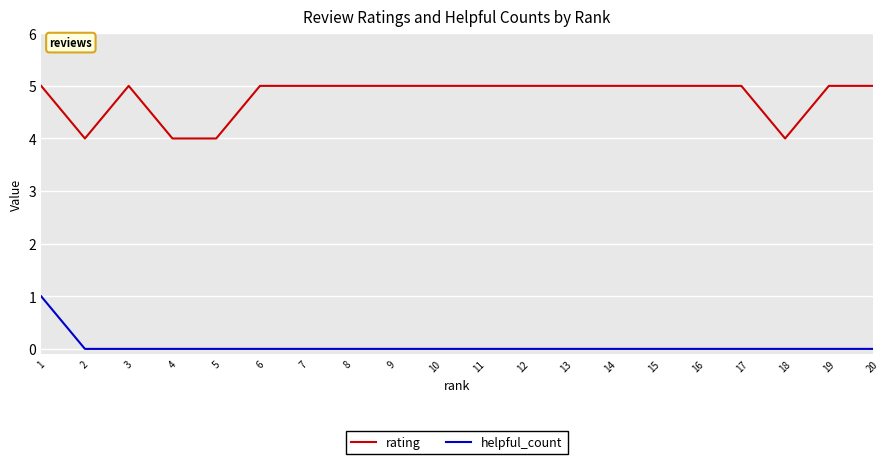

Reading left to right, extract all data points from this chart.

rating: 5	4	5	4	4	5	5	5	5	5	5	5	5	5	5	5	5	4	5	5
helpful_count: 1	0	0	0	0	0	0	0	0	0	0	0	0	0	0	0	0	0	0	0